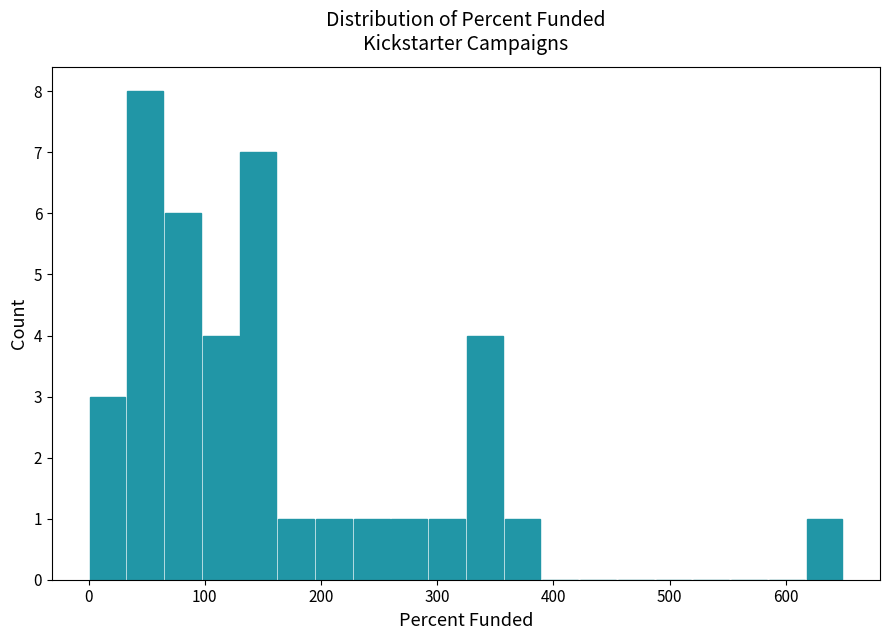

Read against the x-axis, roughly where is the centre of the tallest bar?

50